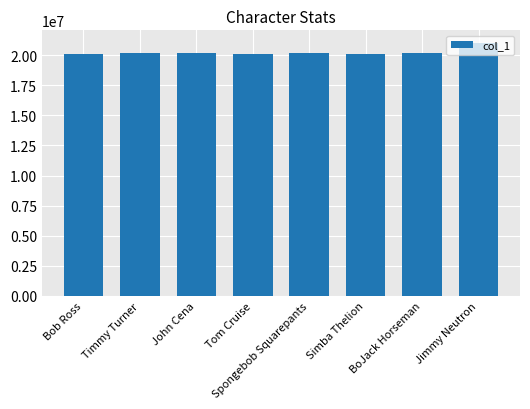

Approximately how many times larger is the value at Bob Ross compared to Spongebob Squarepants?

1.0